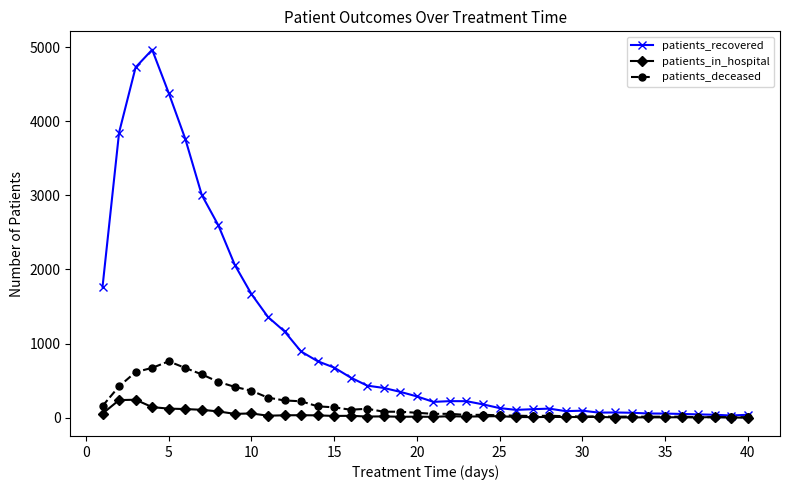

True or false: patients_in_hospital has more than 1 points higher than both neighbors.

True